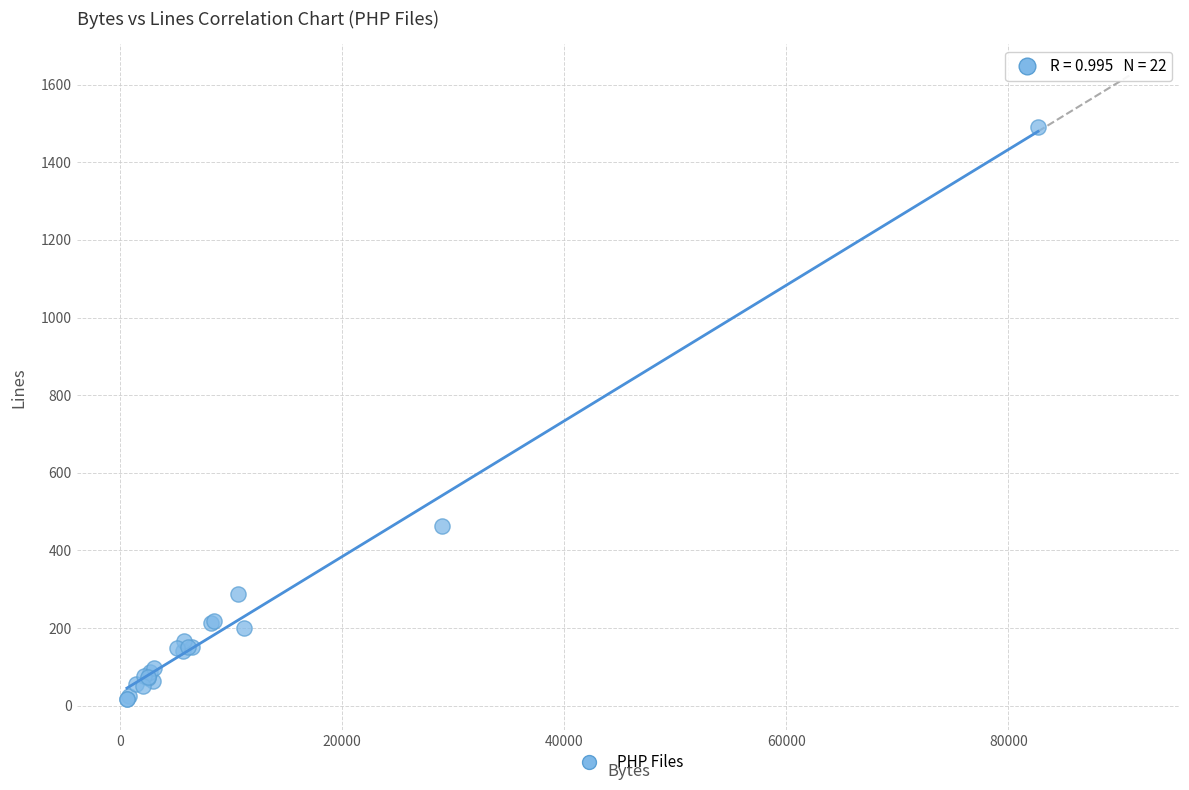

What Y value in the scatter plot is closest to 754?

462